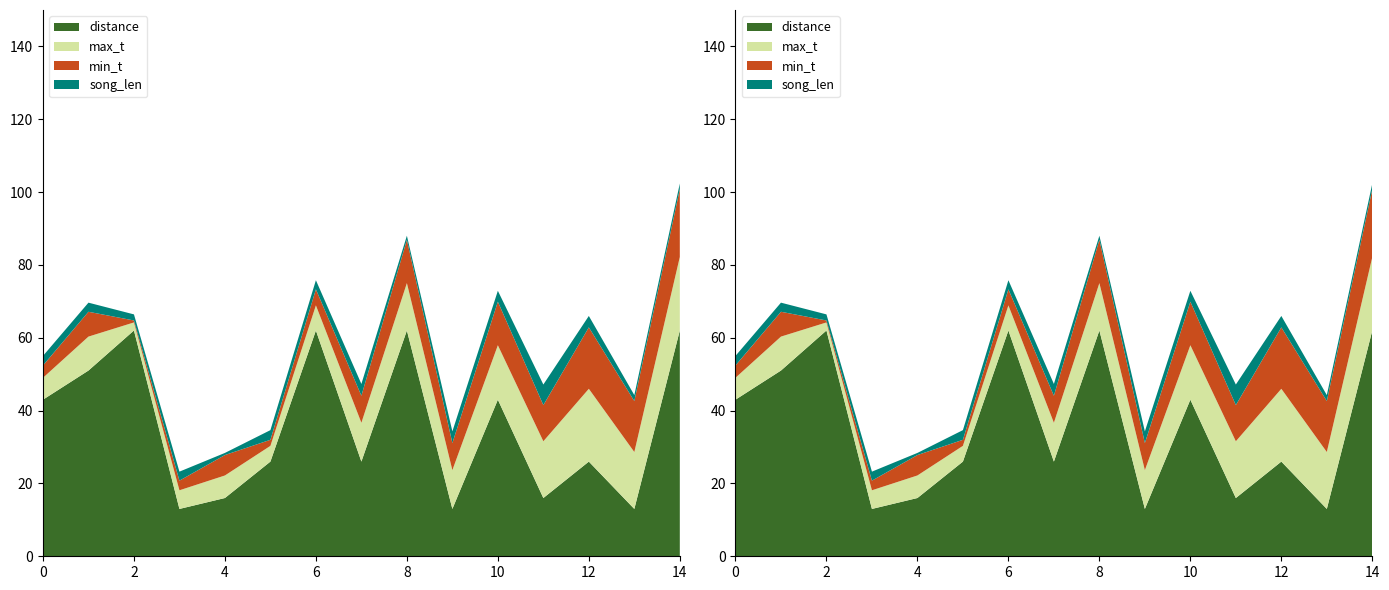

Reading left to right, extract all data points from this chart.

distance: 43.0	51.0	62.0	13.0	16.0	26.0	62.0	26.0	62.0	13.0	43.0	16.0	26.0	13.0	62.0
max_t: 6.0	9.3	2.2	5.1	6.2	4.3	6.9	10.7	13.0	10.7	14.9	15.6	20.0	15.6	20.2
min_t: 3.4	6.8	0.5	2.6	5.6	1.7	4.4	7.4	11.9	7.4	12.0	9.9	16.9	14.0	18.6
song_len: 2.6	2.5	1.7	2.5	0.6	2.7	2.5	3.2	1.1	3.2	3.0	5.7	3.1	1.6	1.6